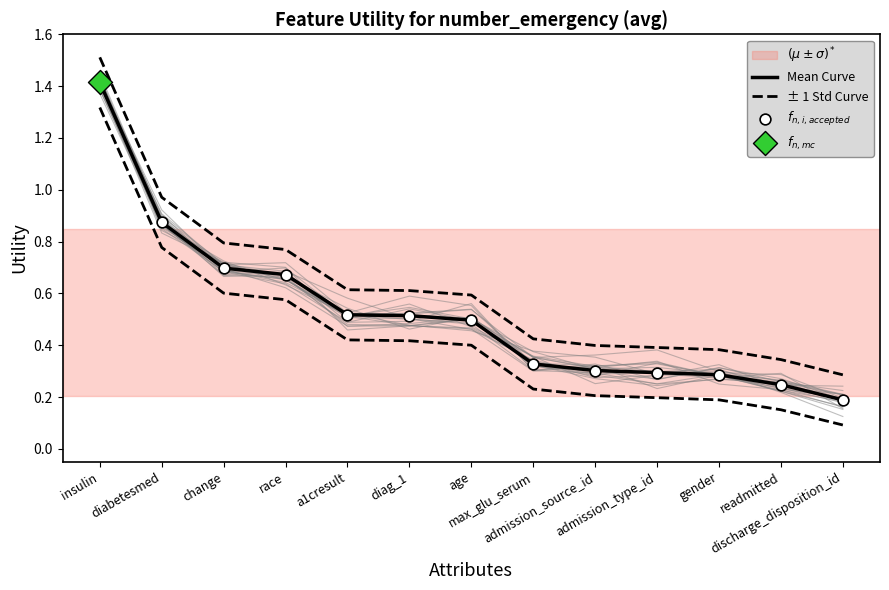

Which series contains the lowest Y value?

Mean Curve